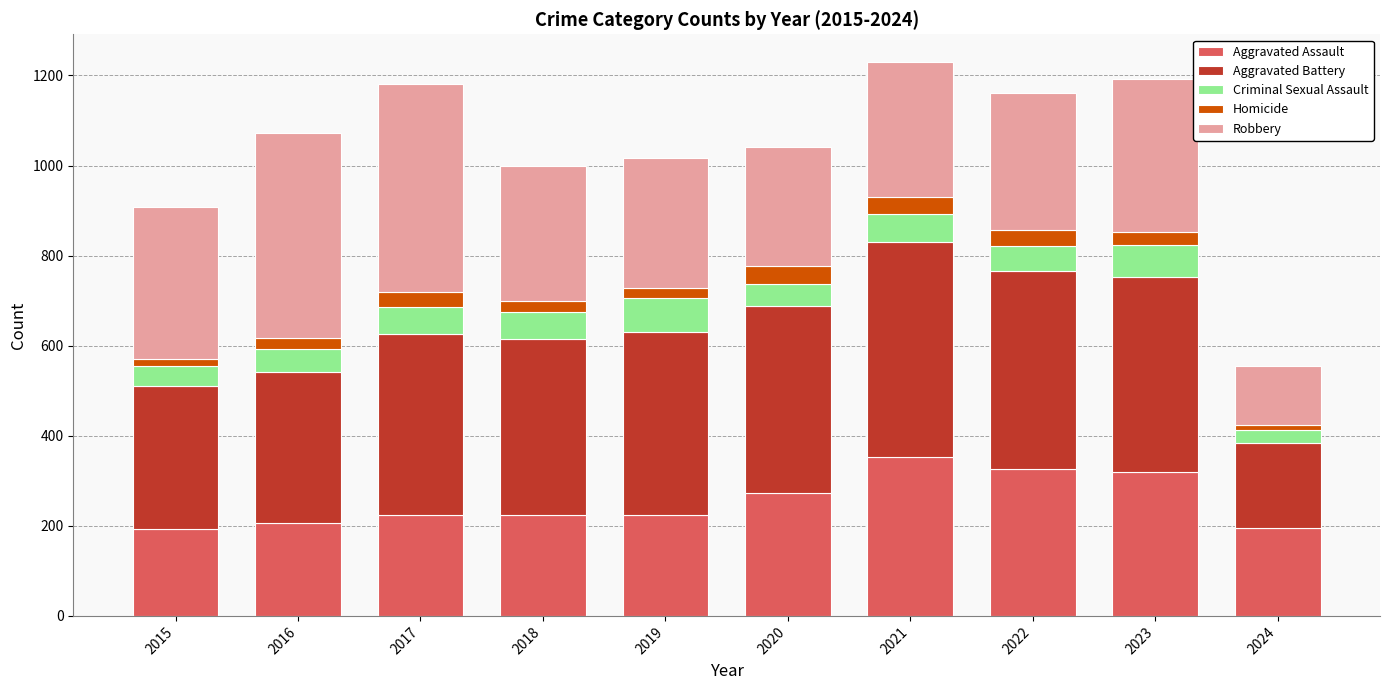

True or false: Aggravated Assault has a value of 206 at 2016.

True